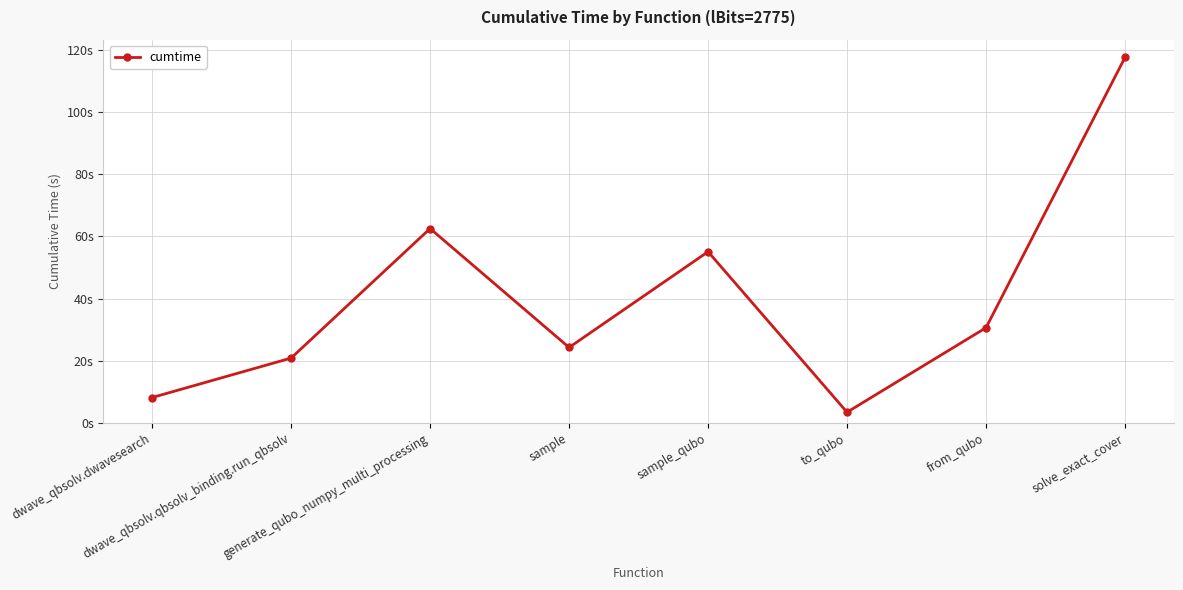

Rank the categories by value from lowest to highest.

to_qubo, dwave_qbsolv.dwavesearch, dwave_qbsolv.qbsolv_binding.run_qbsolv, sample, from_qubo, sample_qubo, generate_qubo_numpy_multi_processing, solve_exact_cover